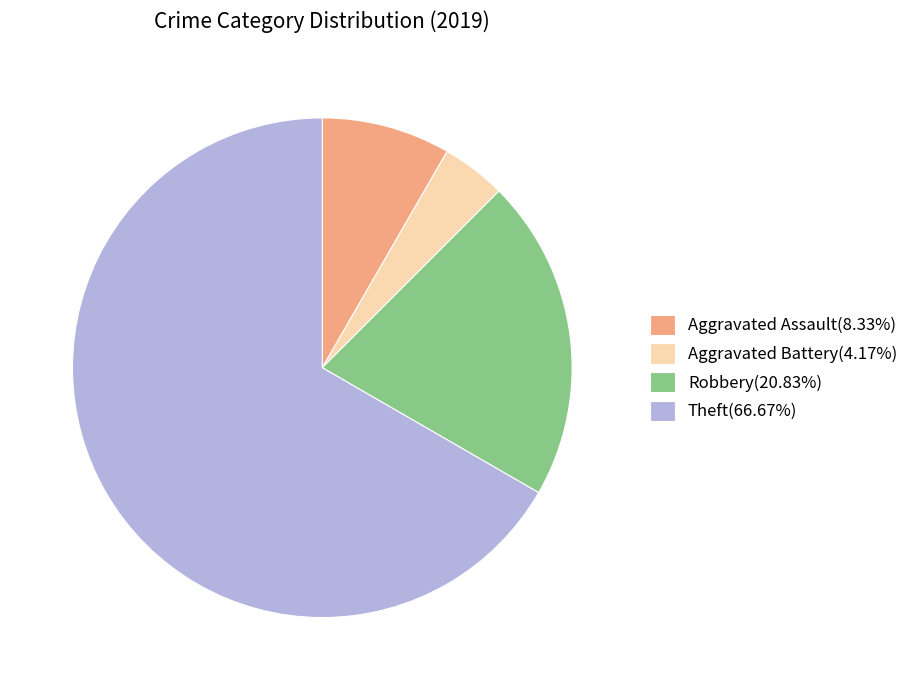

Does Aggravated Assault(8.33%) represent more than half of the total?

No